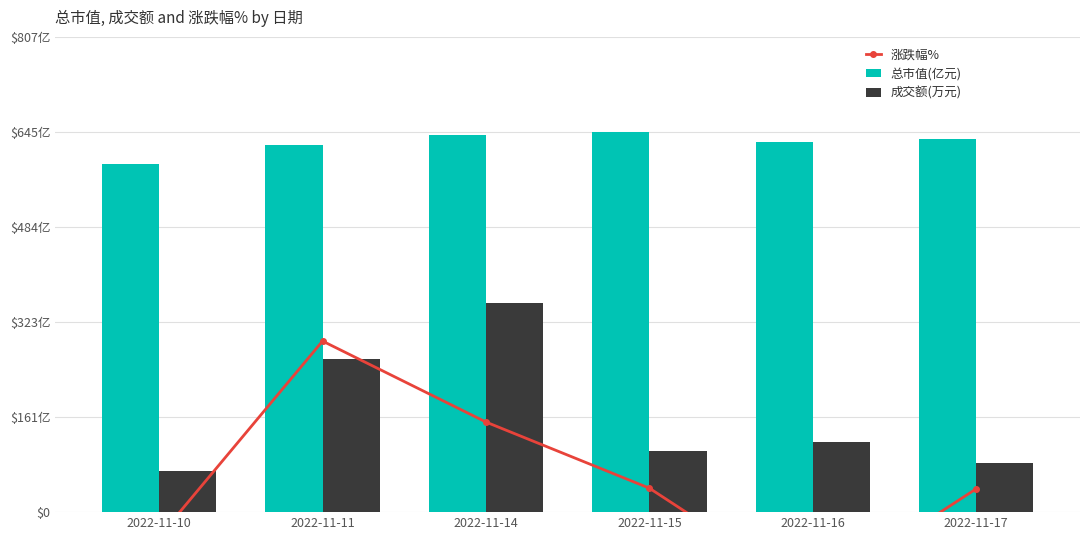

At which label is 总市值(亿元) closest to 618?

2022-11-11